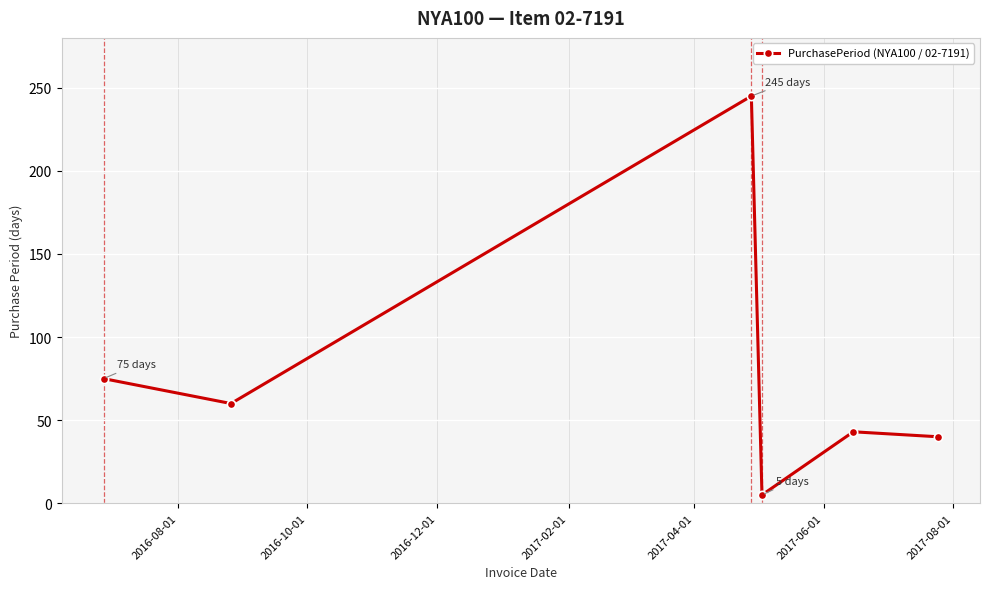

What is the greatest value displayed?

245